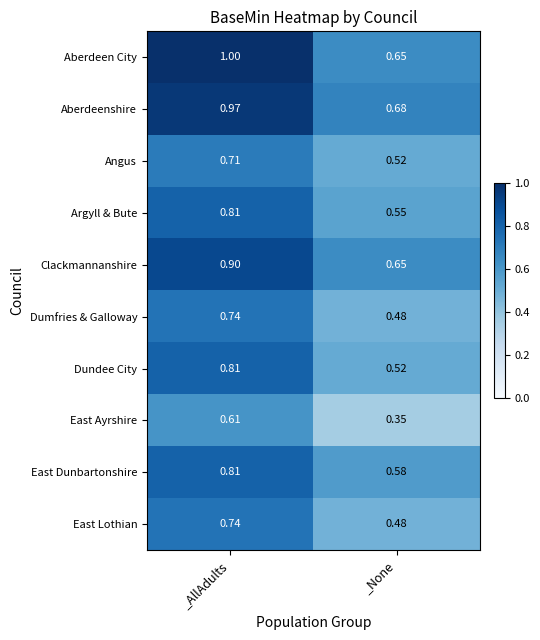

Rank the categories by Aberdeen City value from lowest to highest.

_None, _AllAdults